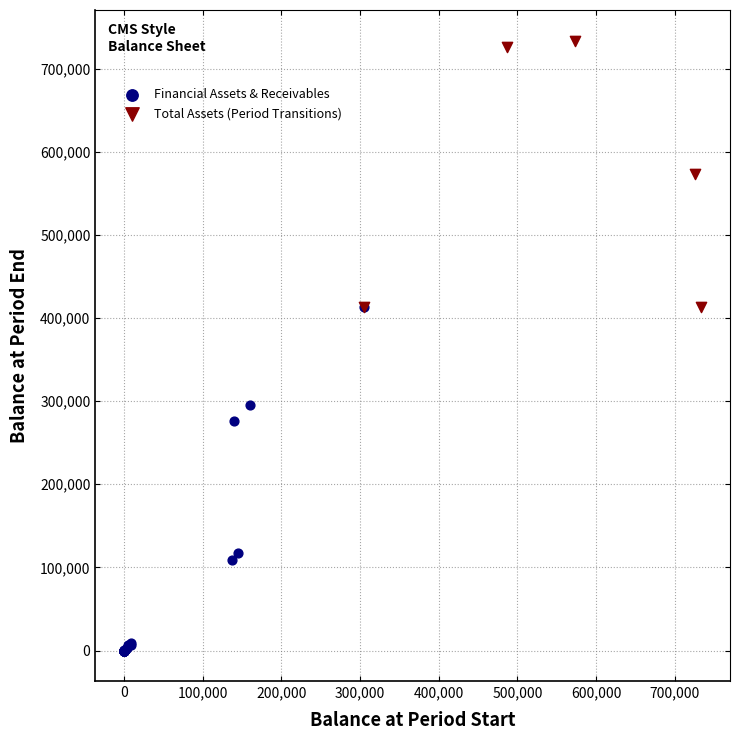

Which series has the largest Y range (max minus min)?

Financial Assets & Receivables